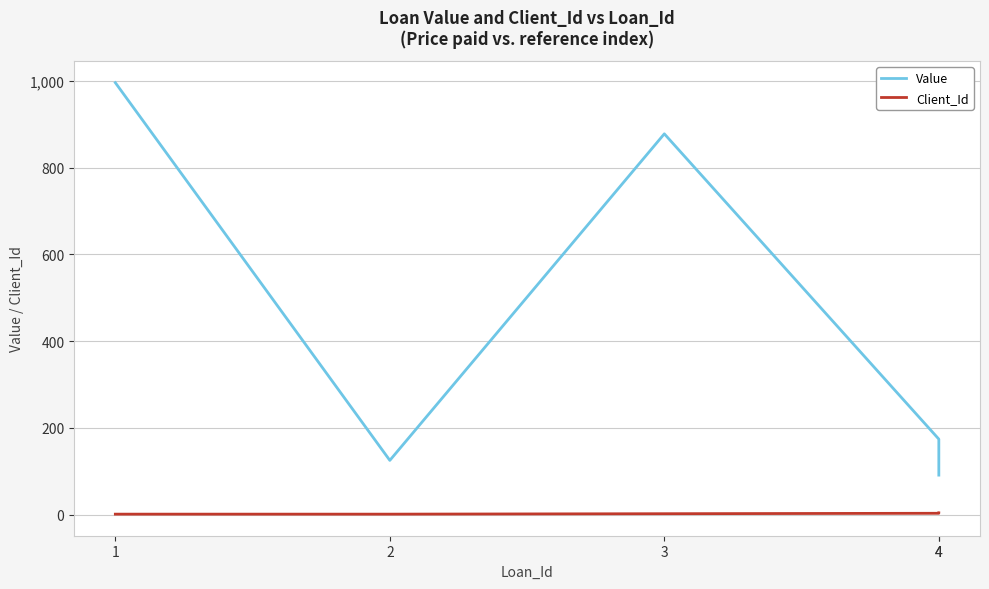

What is the lowest value of the Client_Id series?

1